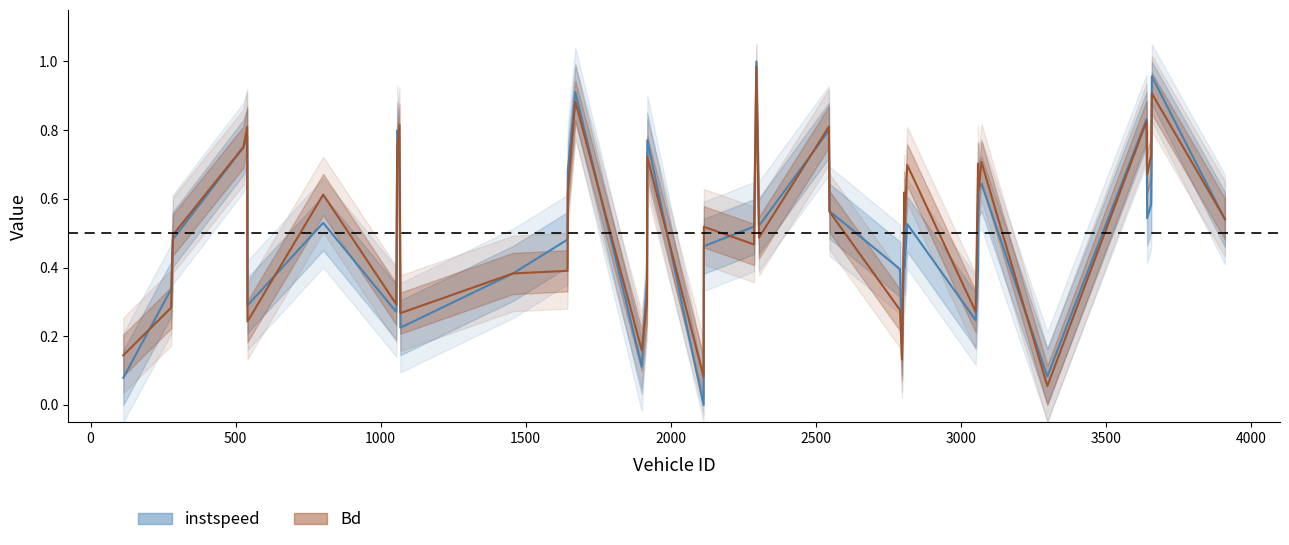

What are all the series names shown in the legend?

instspeed, Bd